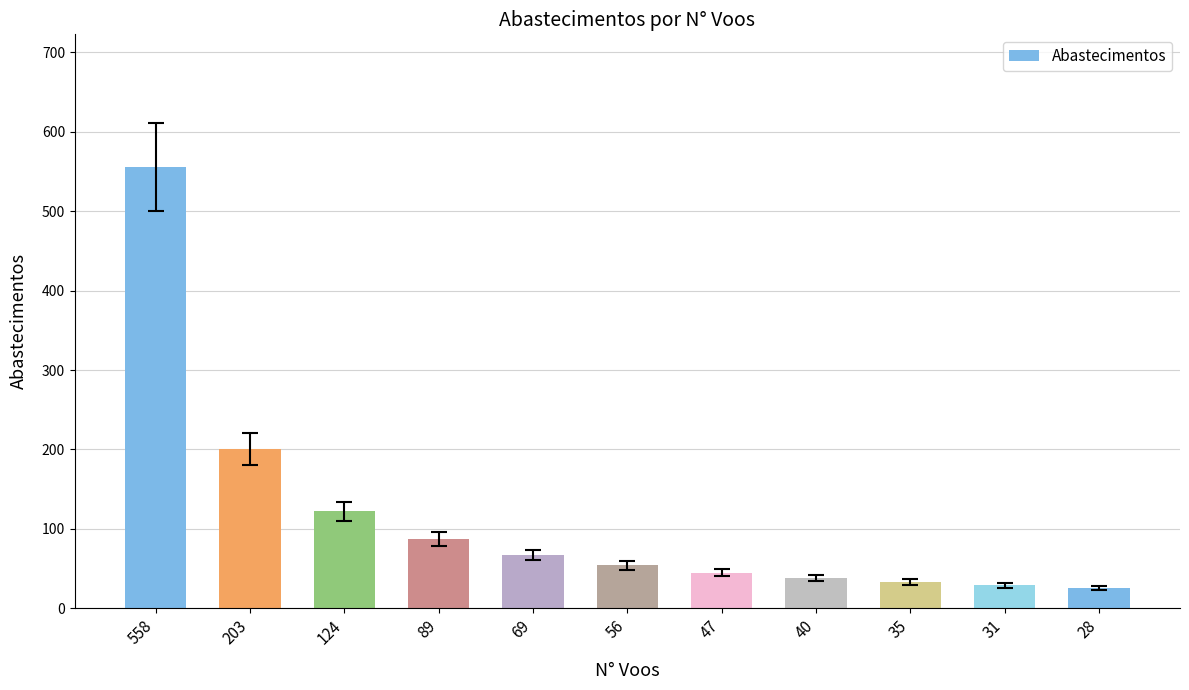

At which category does the chart reach its peak across all series?

558